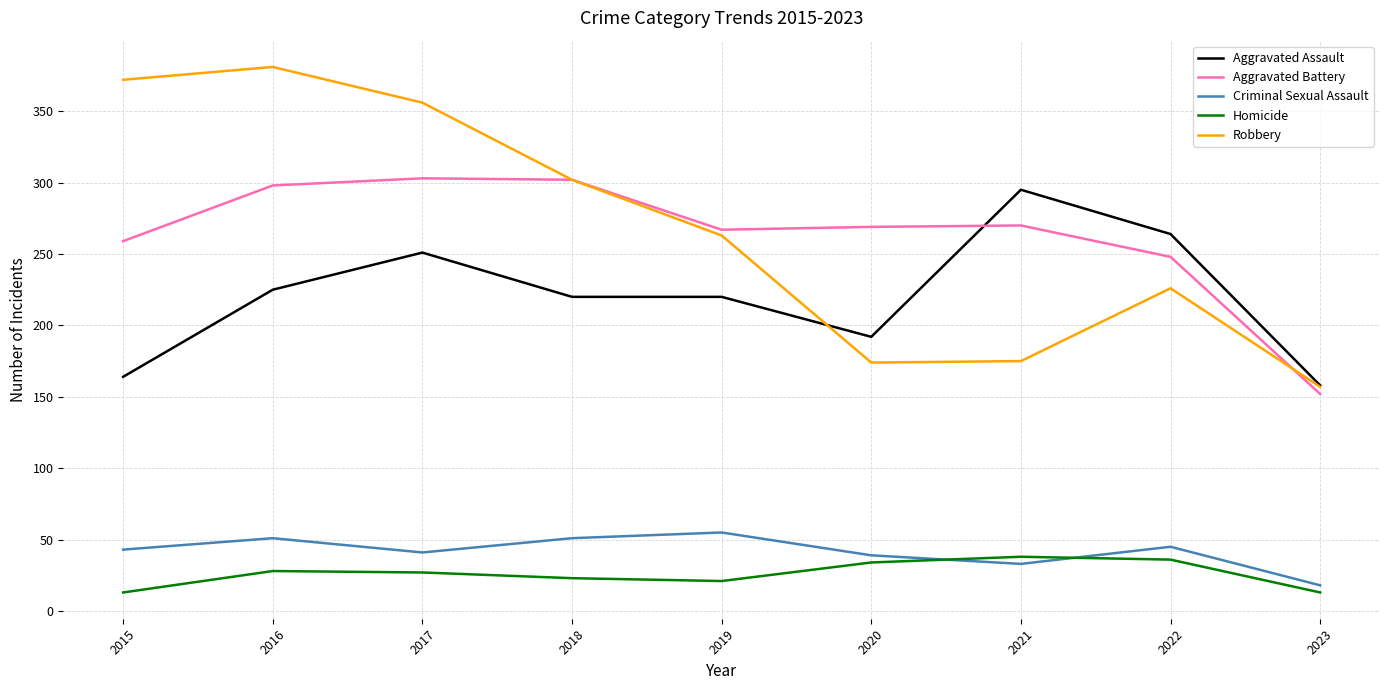

What is the maximum value shown in the chart?

381